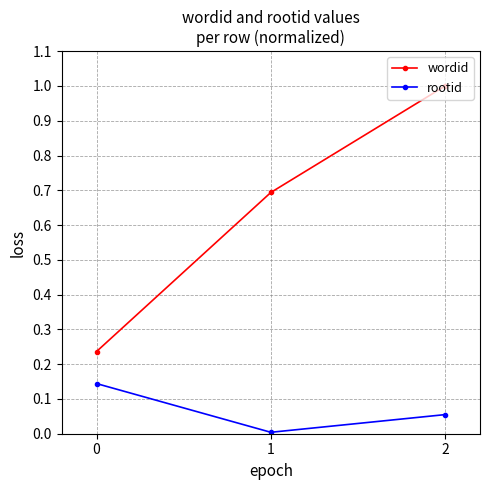

Is it true that rootid equals 0.1 at 1?

False